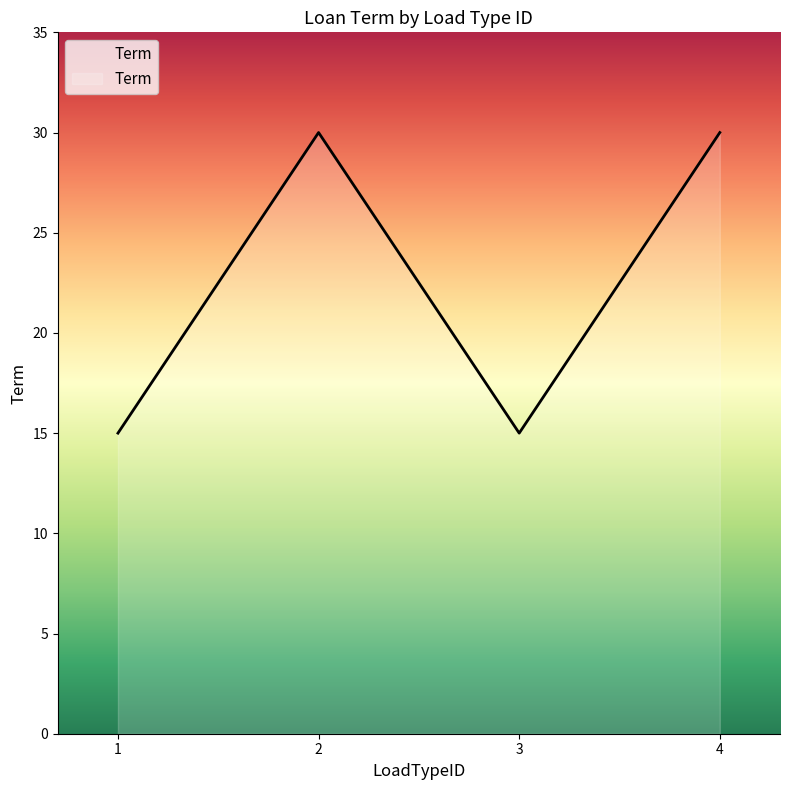

What is the smallest value displayed?

15